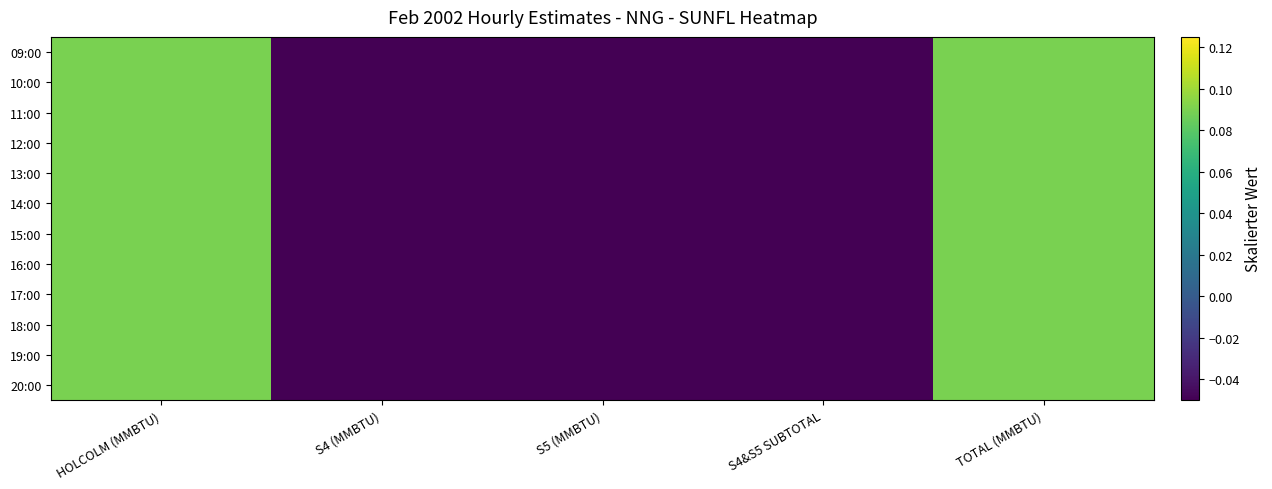

At how many categories does at least one series exceed 0?

2